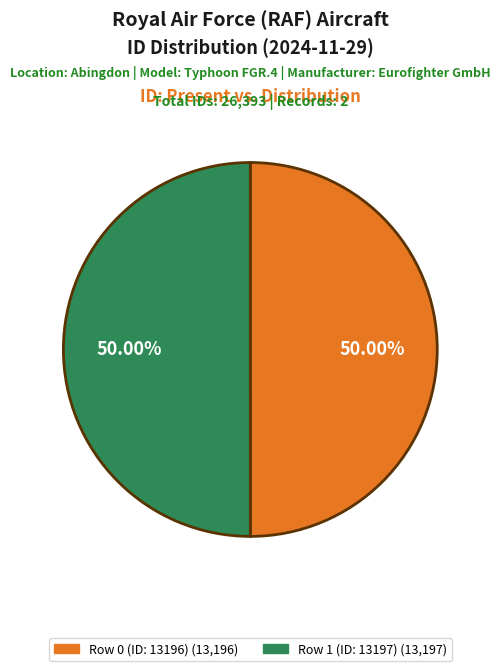

What portion of the pie excludes Row 0 (ID: 13196)?

50.0%